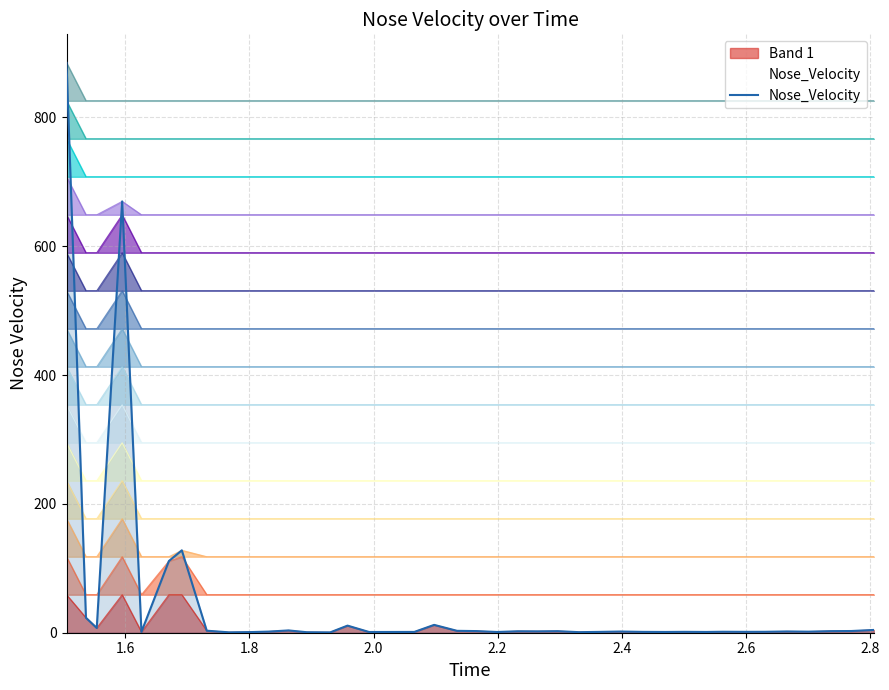

What is the highest value of the Nose_Velocity series?

884.5